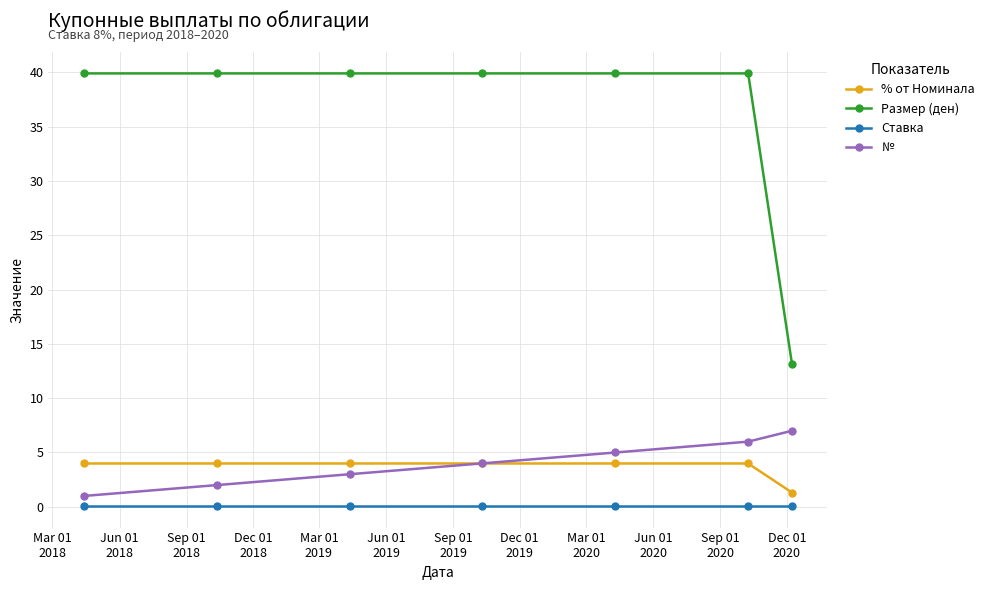

True or false: № and Размер (ден) intersect in this chart.

False